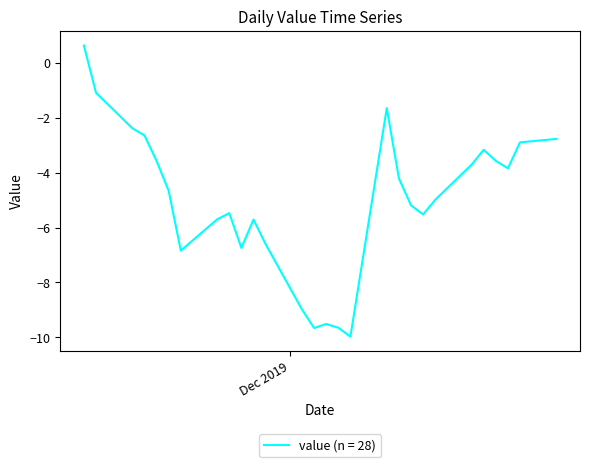

What is the difference between the maximum and minimum values?

10.6